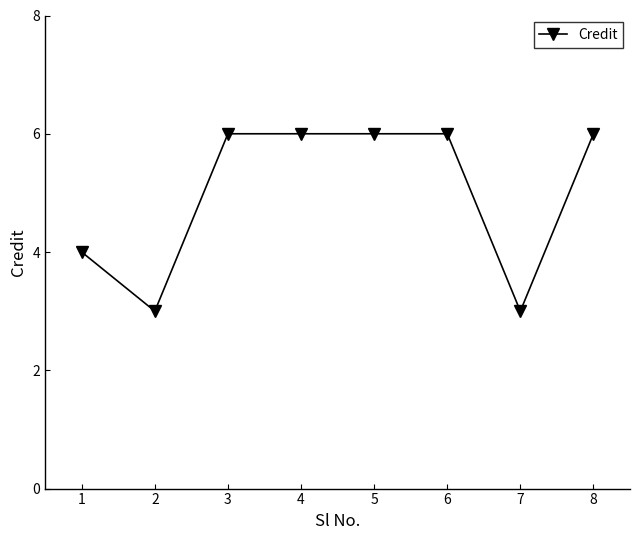

What value does the data have at 2?

3